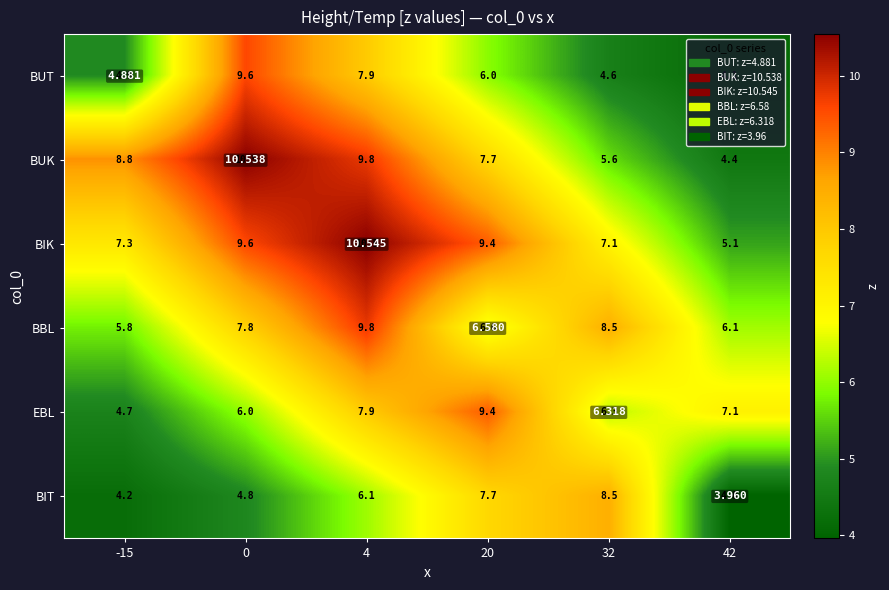

What value does the BIT series have at 20?

7.7